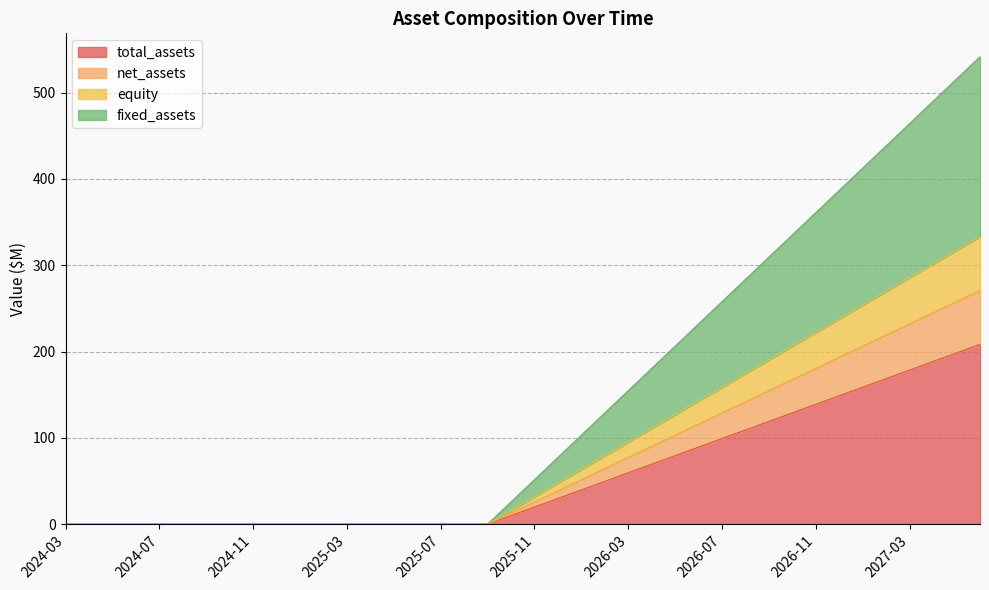

Does the chart have visible grid lines?

Yes